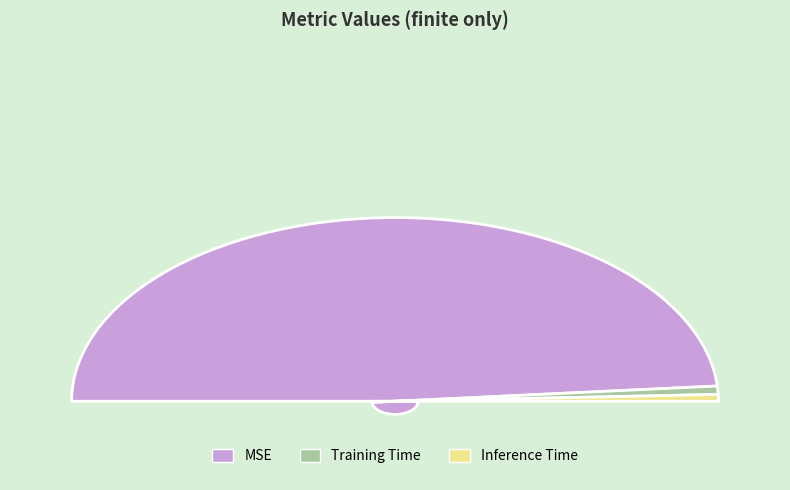

Rank the categories by value from highest to lowest.

MSE, Training Time, Inference Time